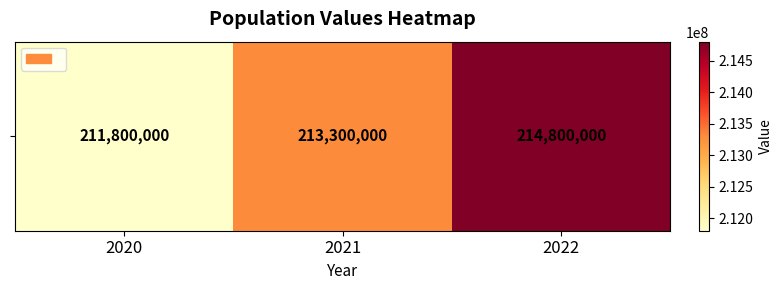

Reading left to right, transcribe all the data shown in this chart.

2020=211800000	2021=213300000	2022=214800000